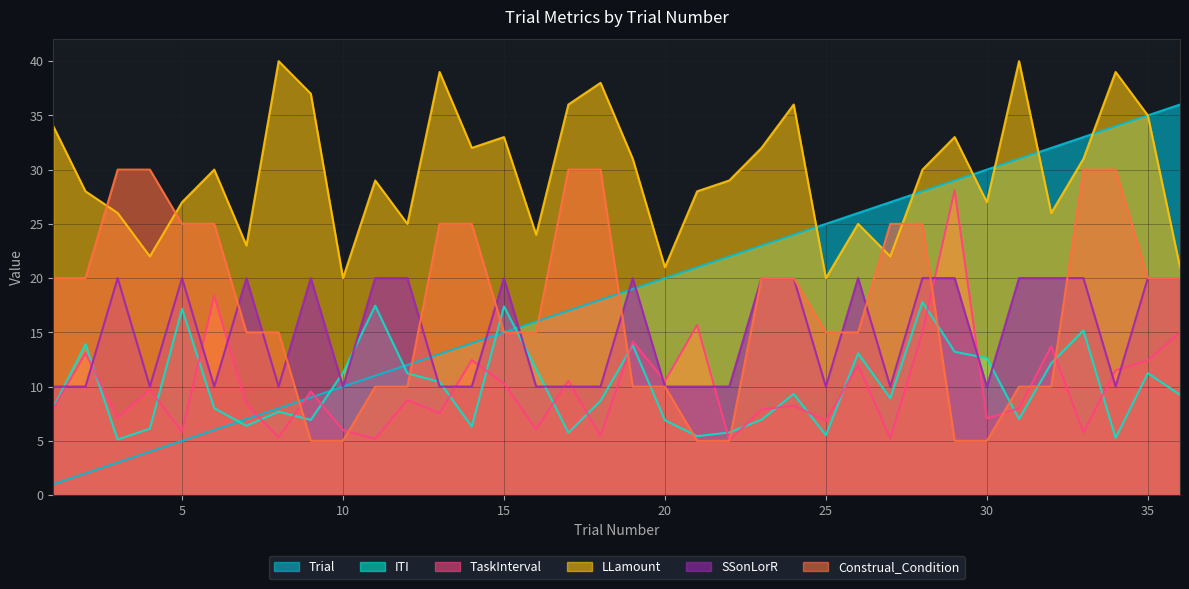

How many distinct data groups are displayed?

6